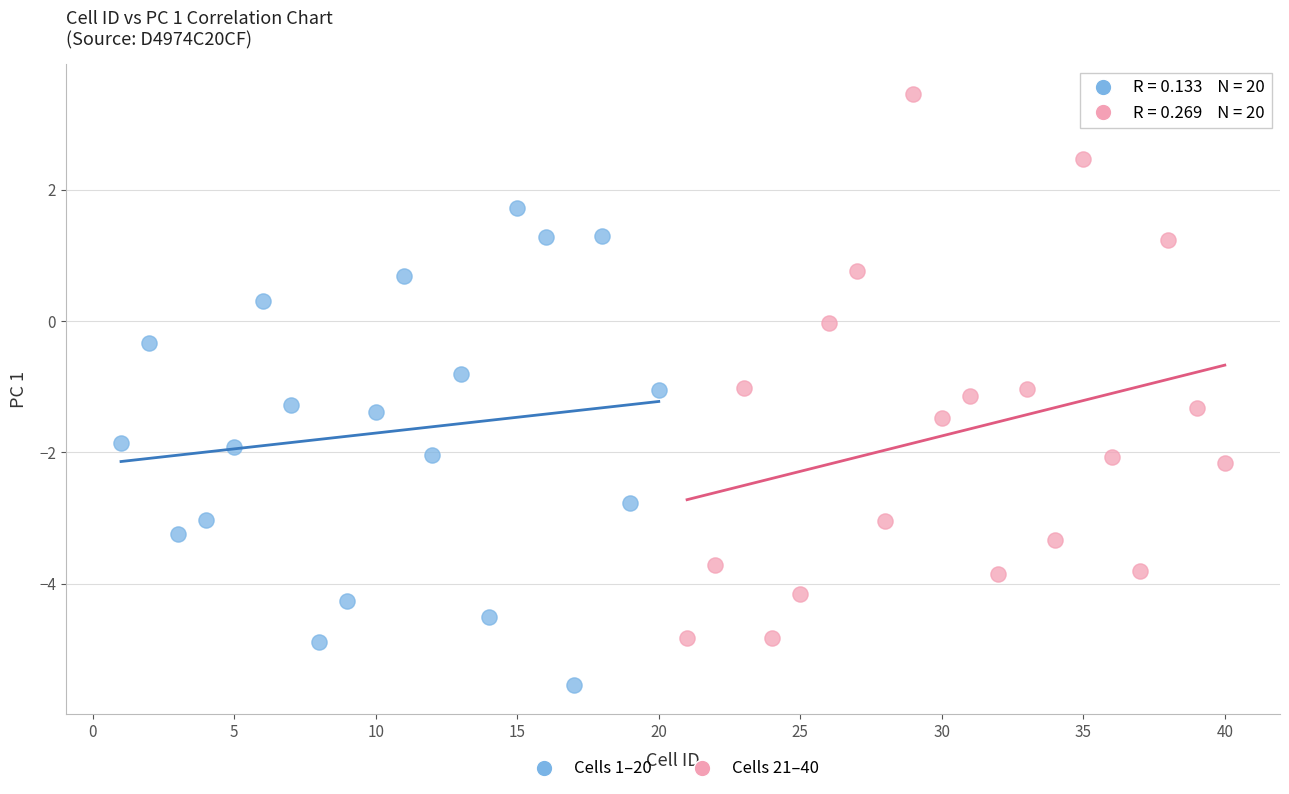

Which series has the widest spread of Y values?

Cells 21–40